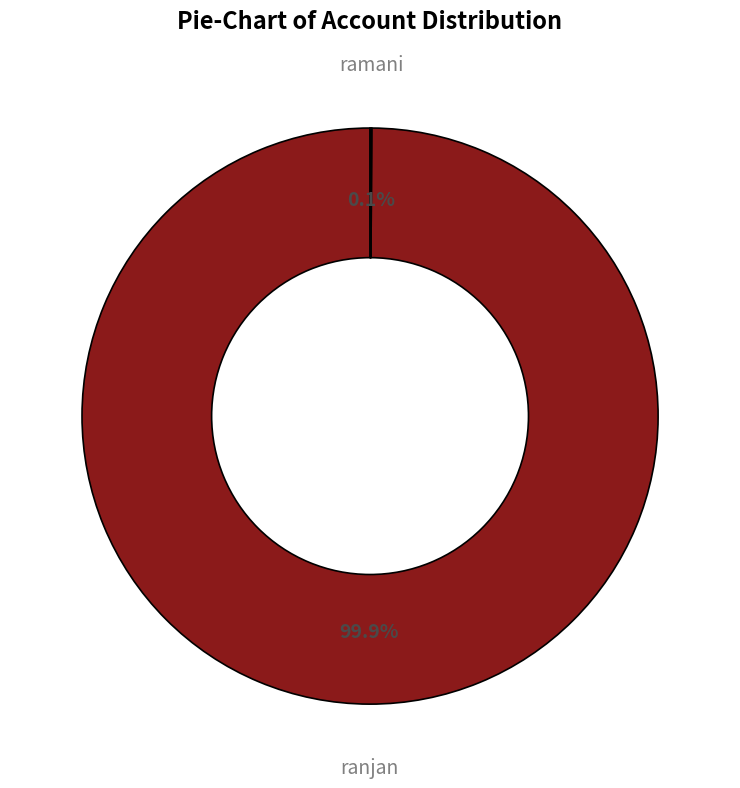

Is there a majority slice in this chart?

Yes